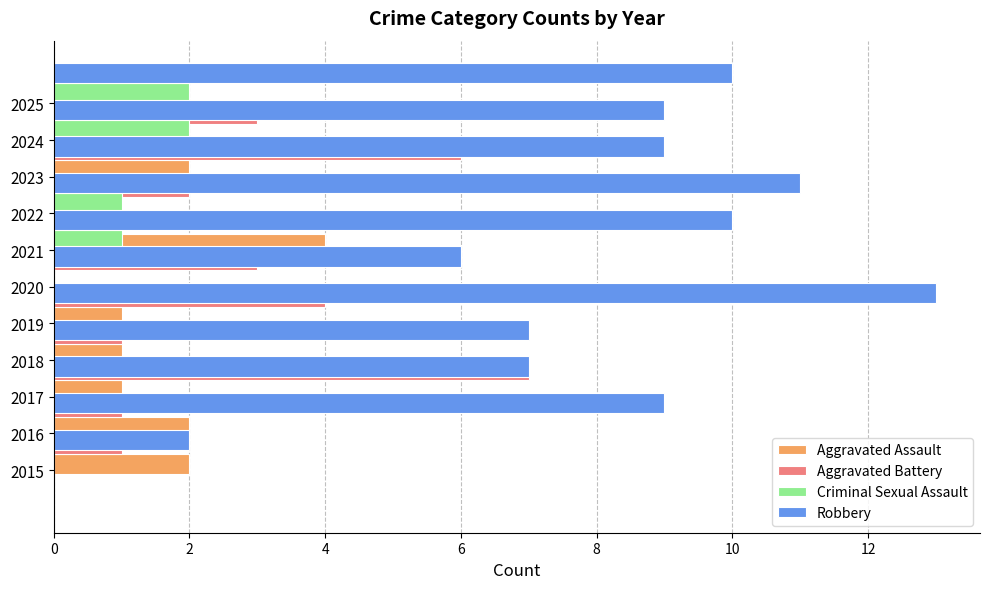

How many positive values does the Aggravated Battery series have?

10